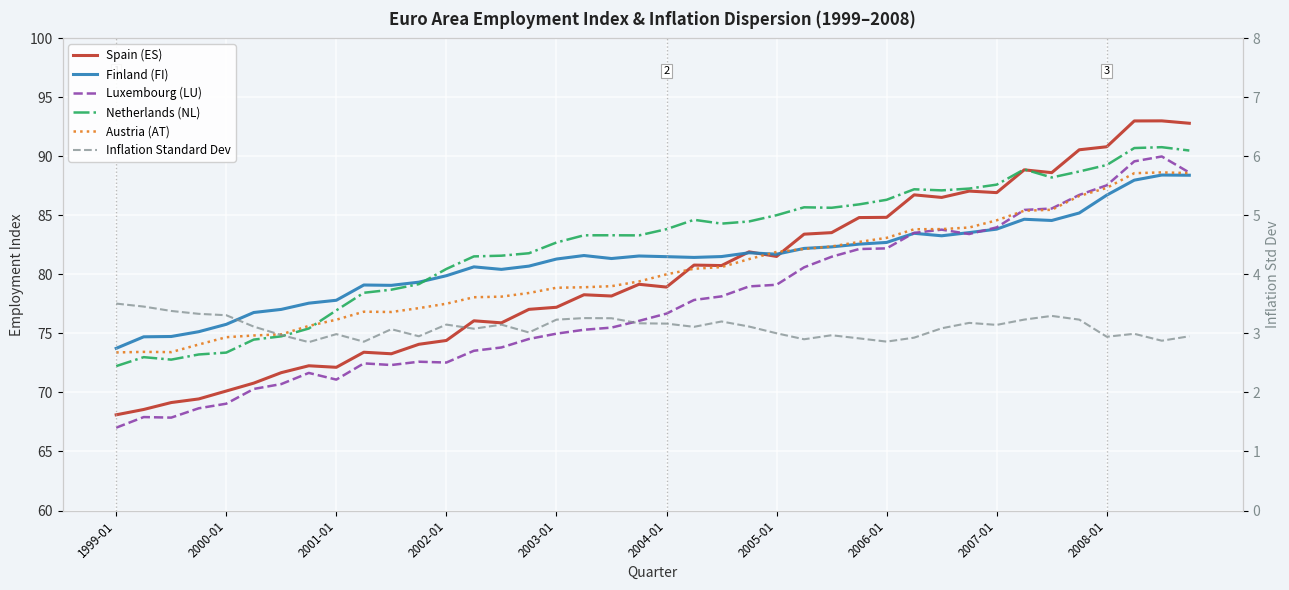

What is the difference between the Luxembourg (LU) values at 22 and 33?

7.3